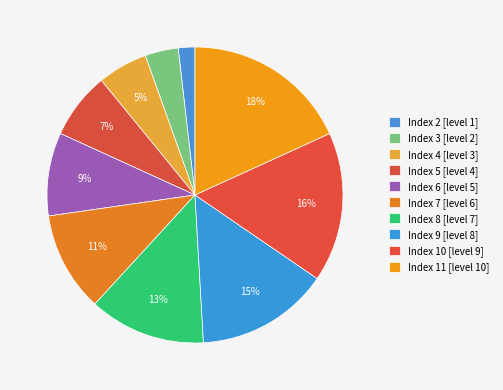

How many slices are in this pie chart?

10